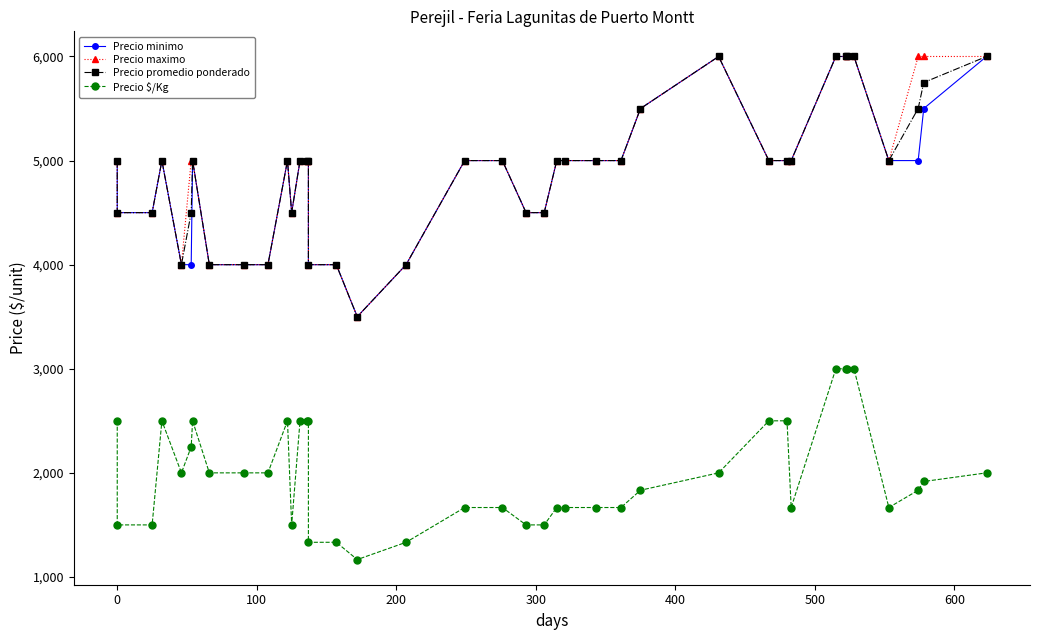

True or false: Precio maximo and Precio $/Kg intersect in this chart.

False